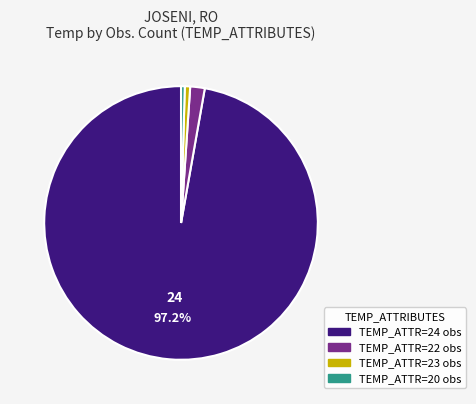

How many slices are in this pie chart?

4